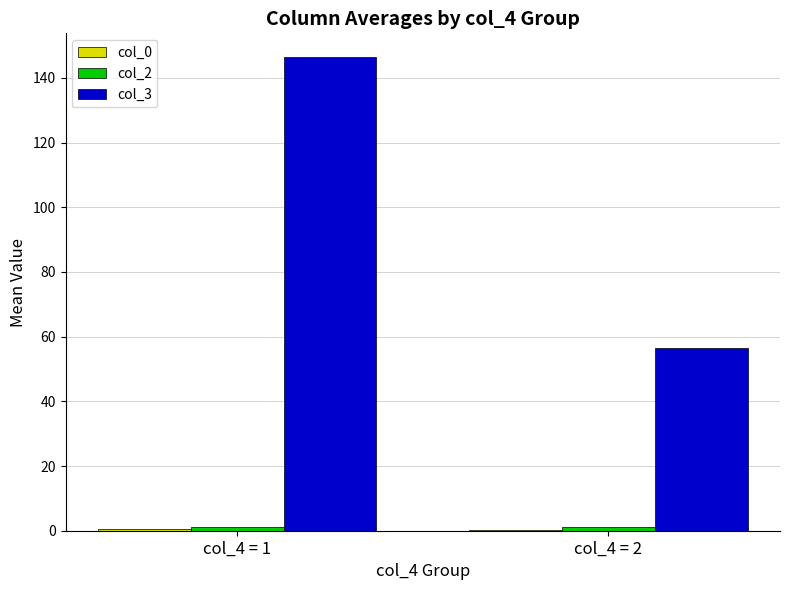

Which category has the highest value across all series?

col_4 = 1